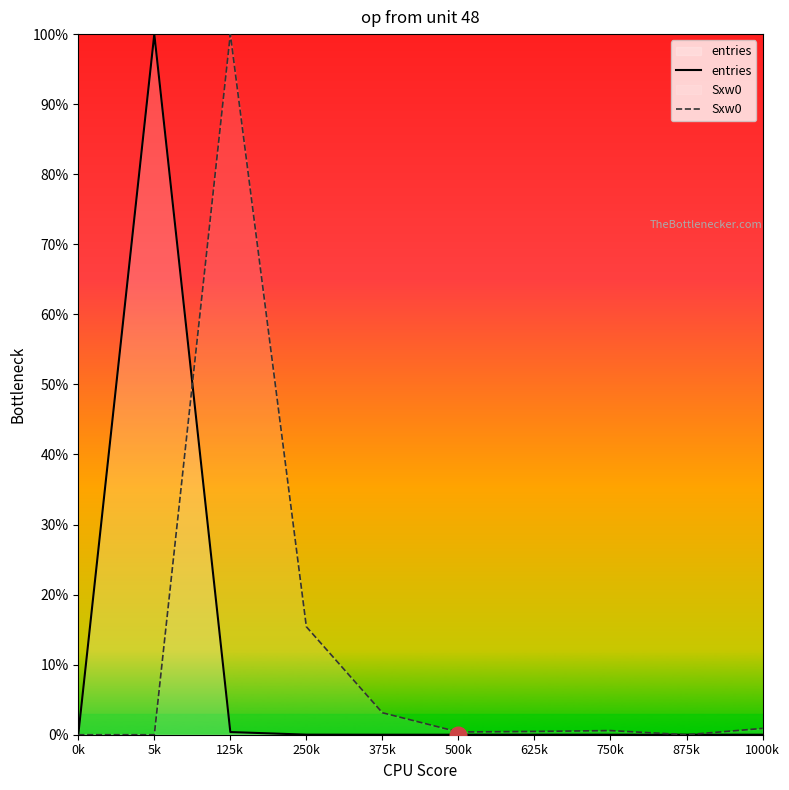

What is the difference between the maximum and minimum values in the Sxw0 series?

100.0